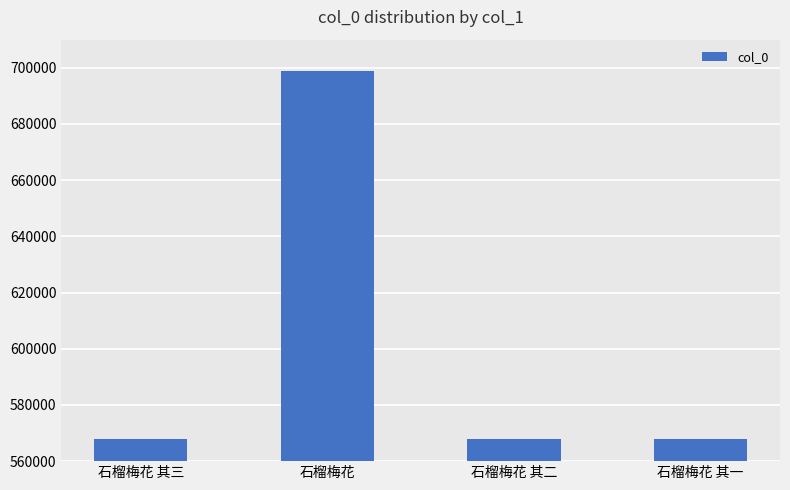

What value does the data have at 石榴梅花 其二?

567875